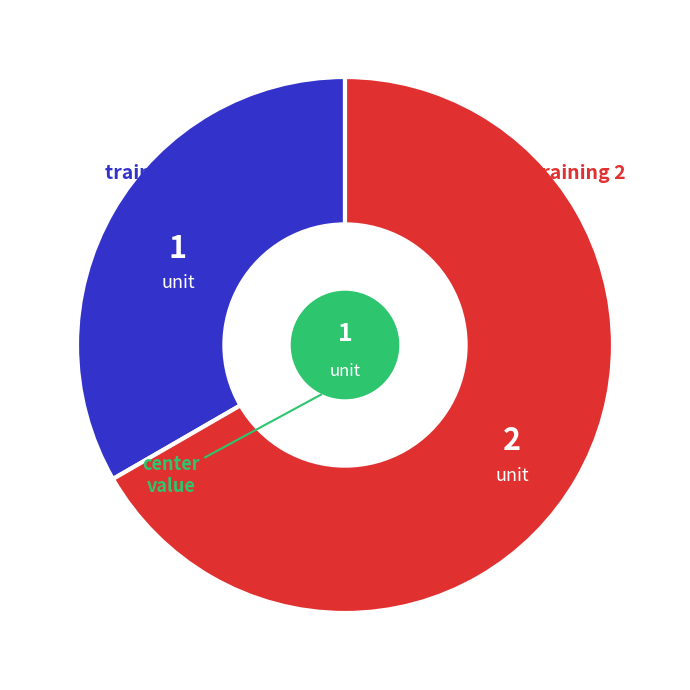

How many slices are in this pie chart?

2